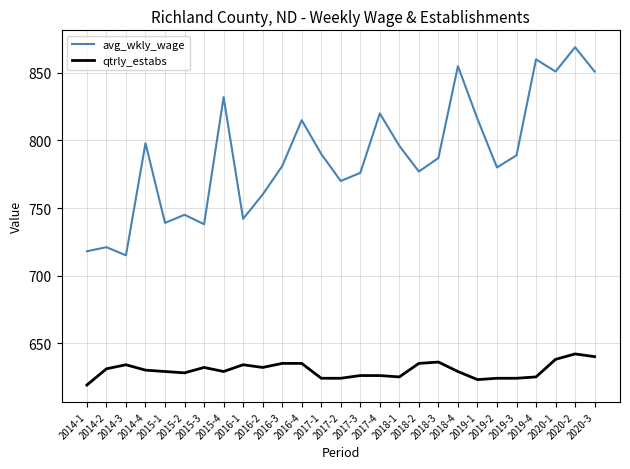

True or false: qtrly_estabs has a value of 640 at 2020-3.

True